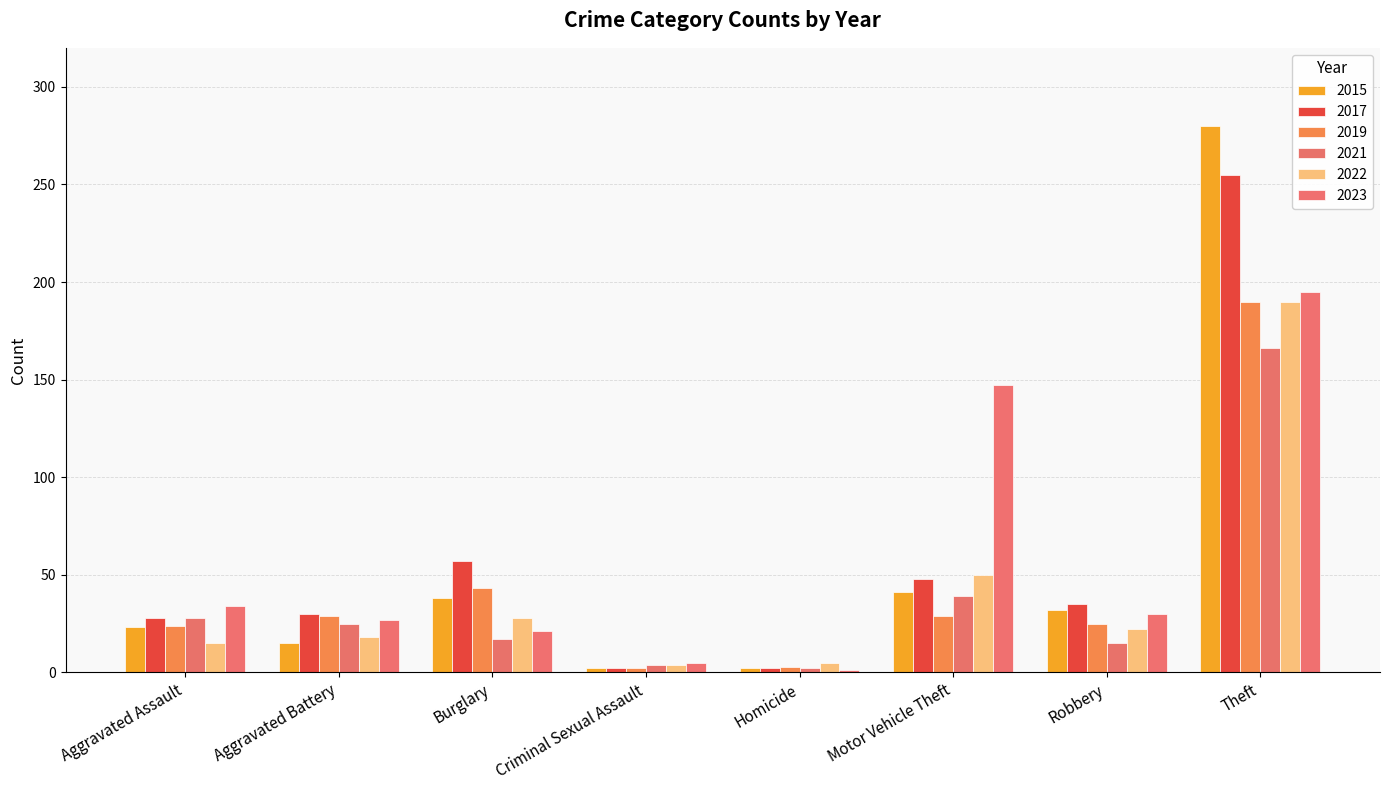

Where does the 2021 series first go above 25?

Aggravated Assault